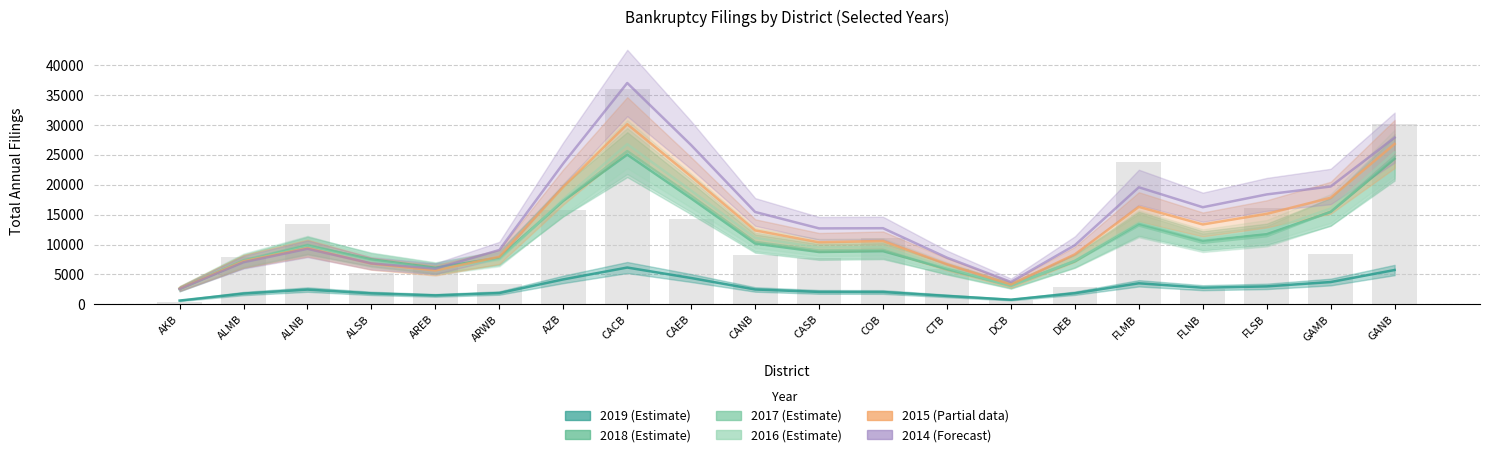

Between GANB and CACB, which is larger?

CACB